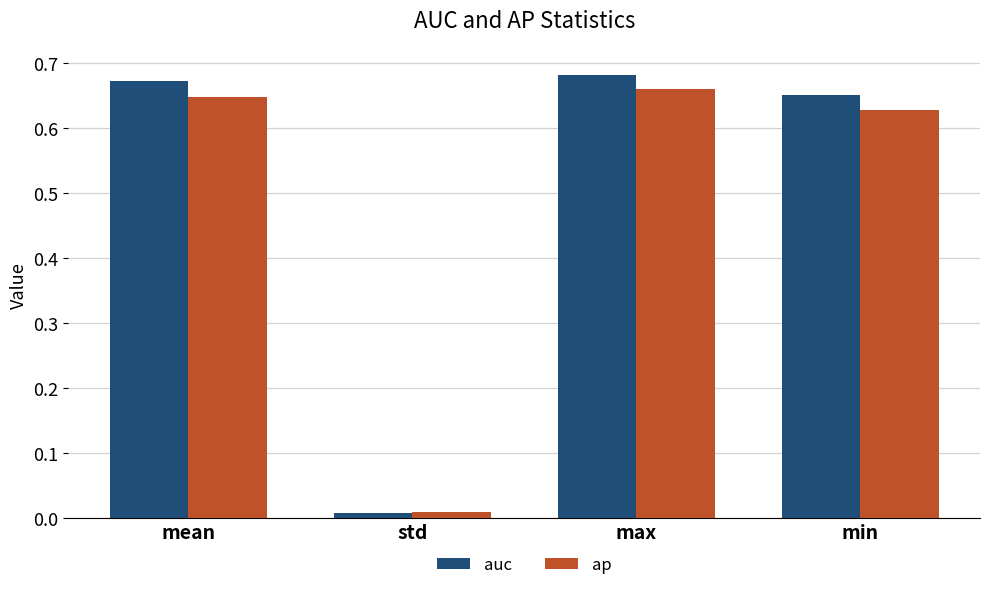

What position from the right is max?

2